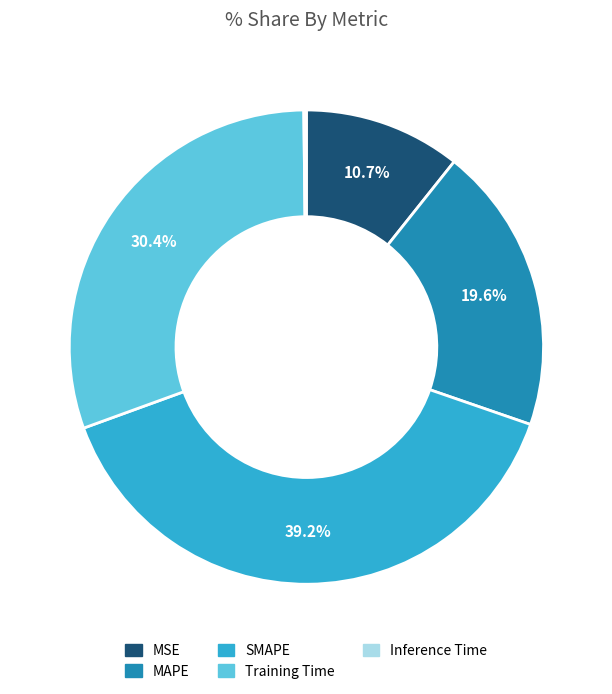

Which has a higher value, MAPE or MSE?

MAPE